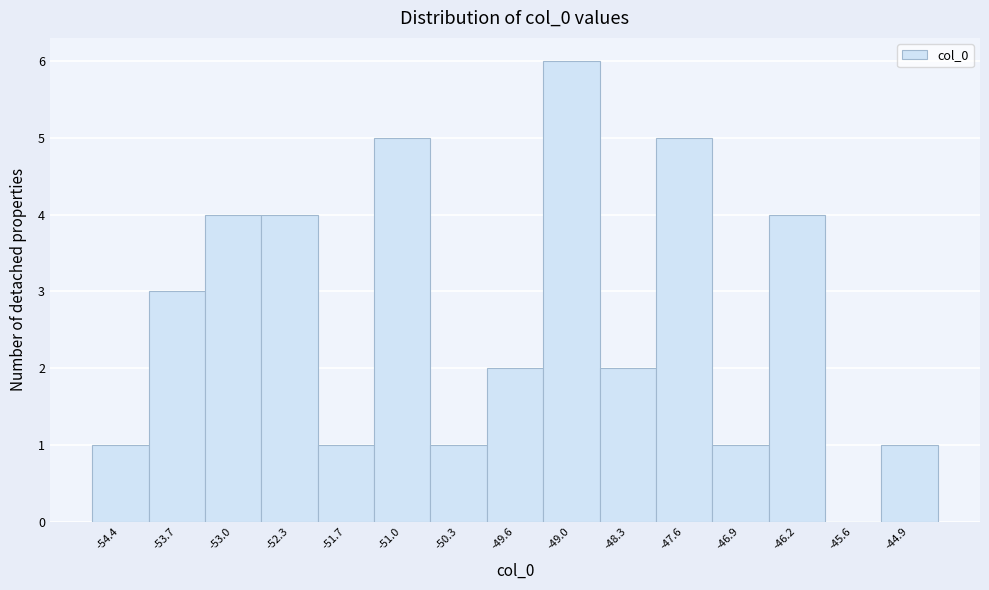

Over which range of the x-axis is the bar tallest?

-49.3 to -48.6